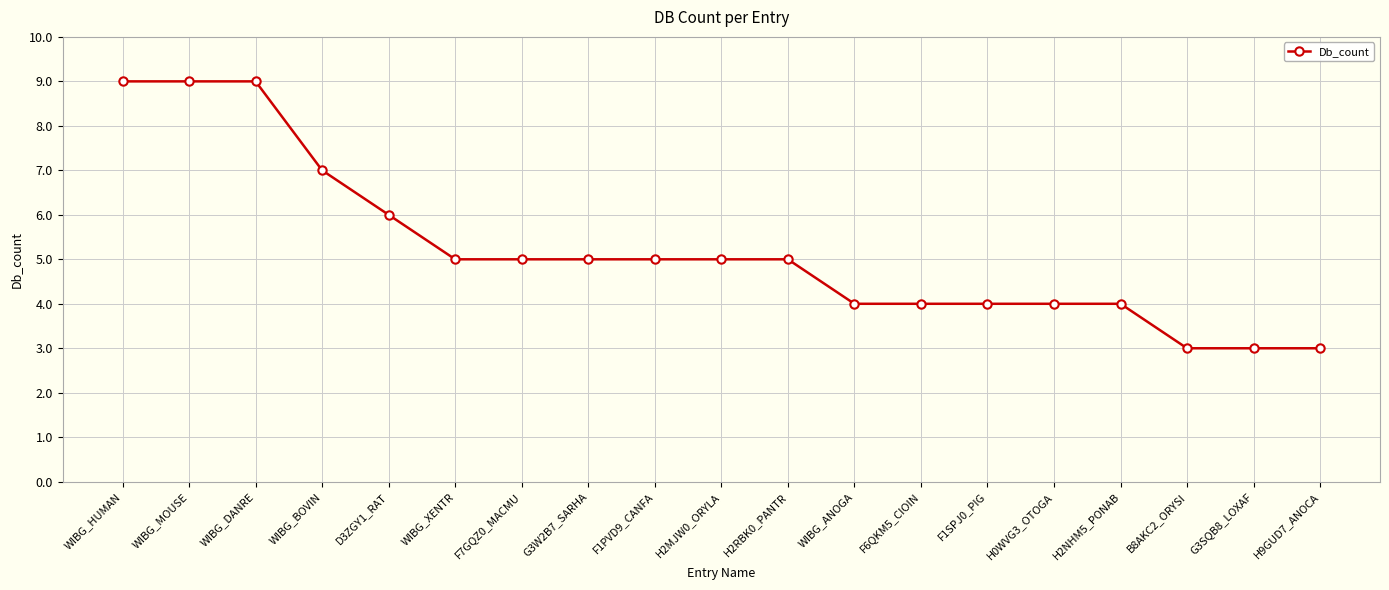

At which label is the value closest to 6?

D3ZGY1_RAT